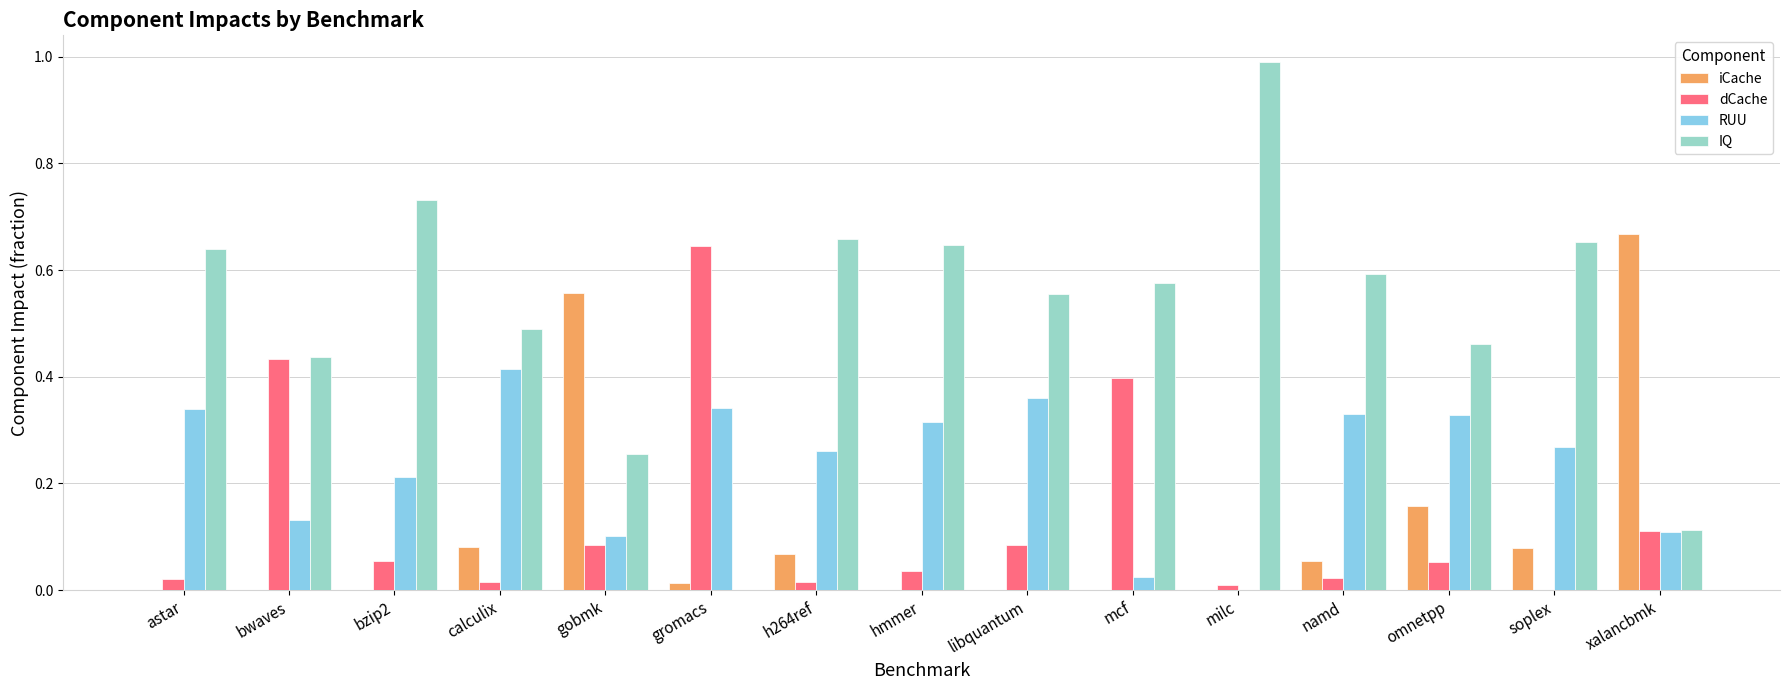

The iCache series shows 0.0 at h264ref. True or false?

False